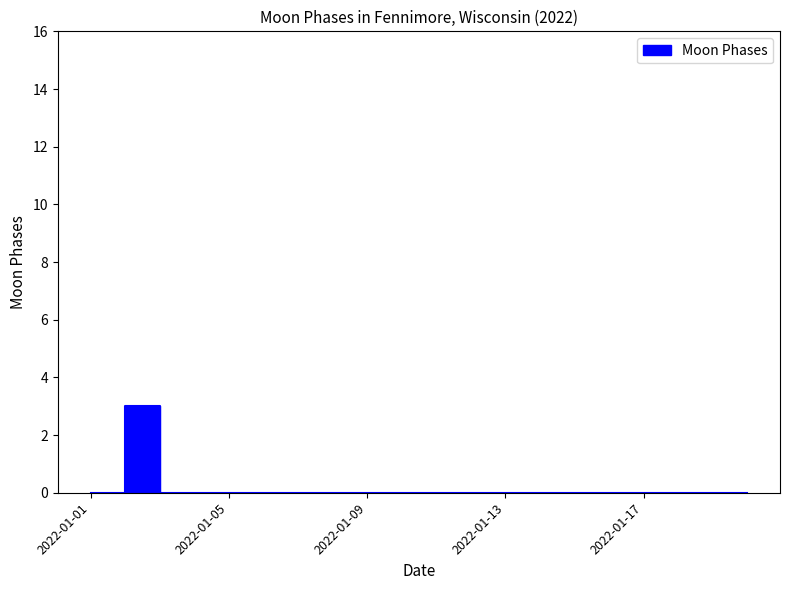

The value at 2022-01-09 is 0. True or false?

True